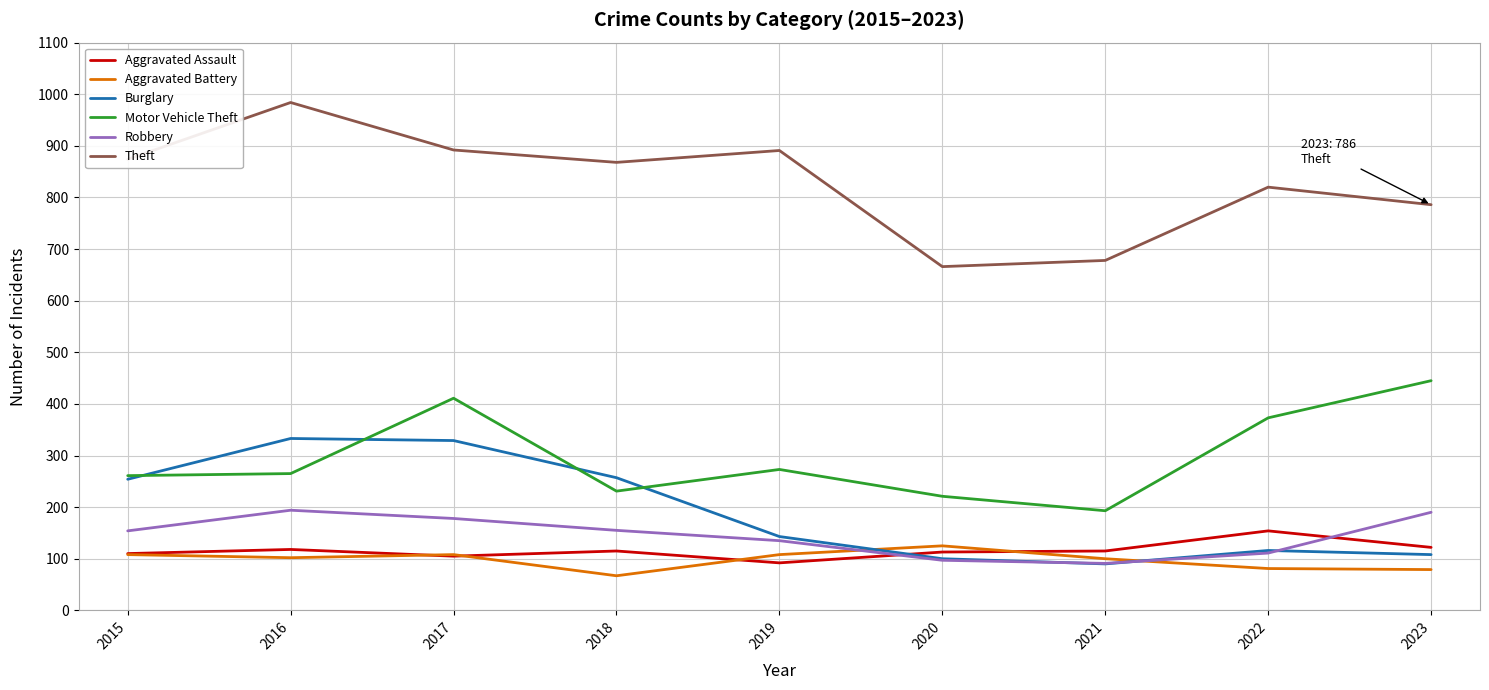

Count the number of data series in this chart.

6